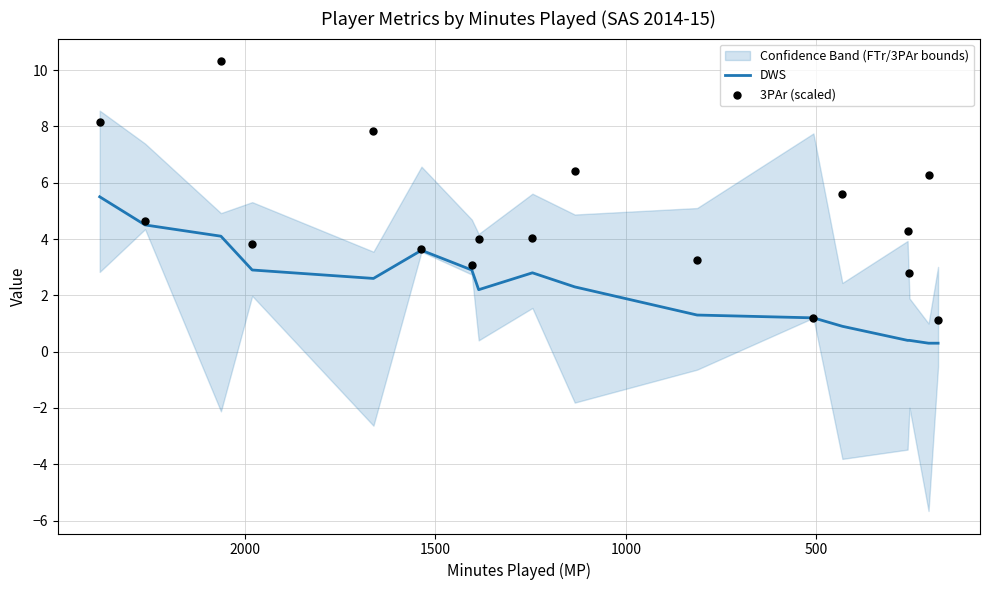

Is the value of DWS at 2000 greater than the value of 3PAr (scaled) at 2000?

No